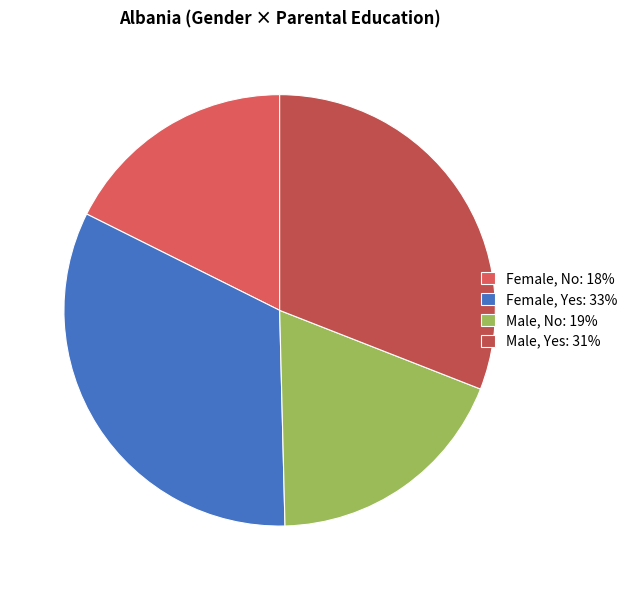

Is it true that Male, Yes is 31% of the pie?

True